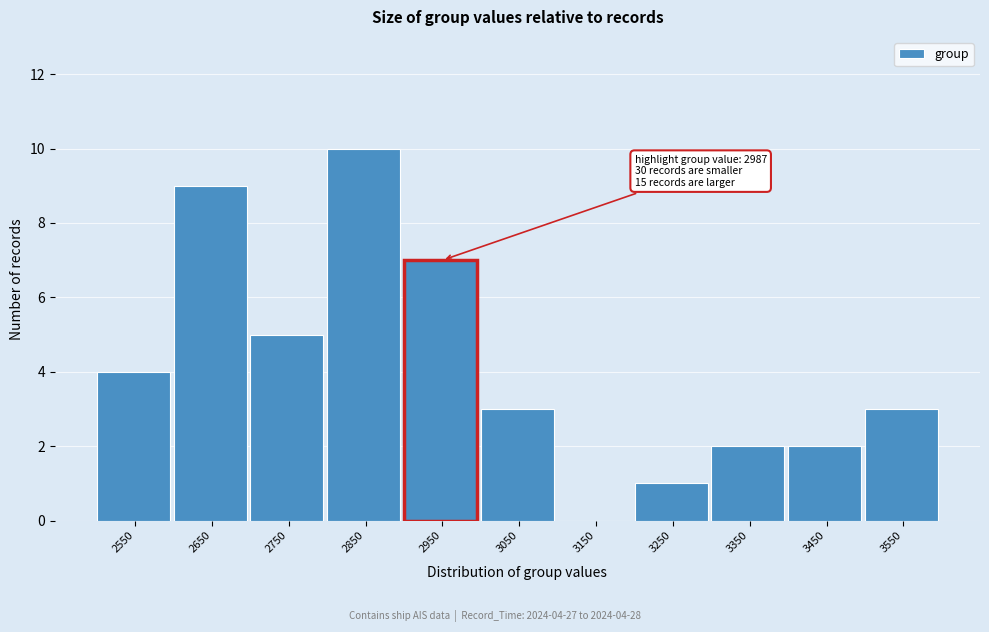

Reading left to right, transcribe all the data shown in this chart.

2550=4	2650=9	2750=5	2850=10	2950=7	3050=3	3150=0	3250=1	3350=2	3450=2	3550=3